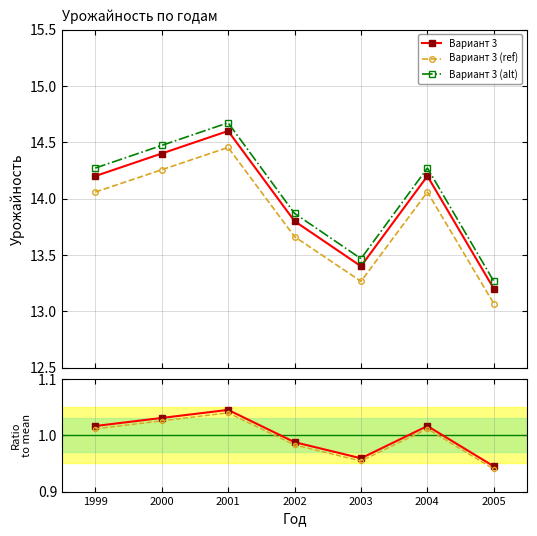

Does the chart have visible grid lines?

Yes